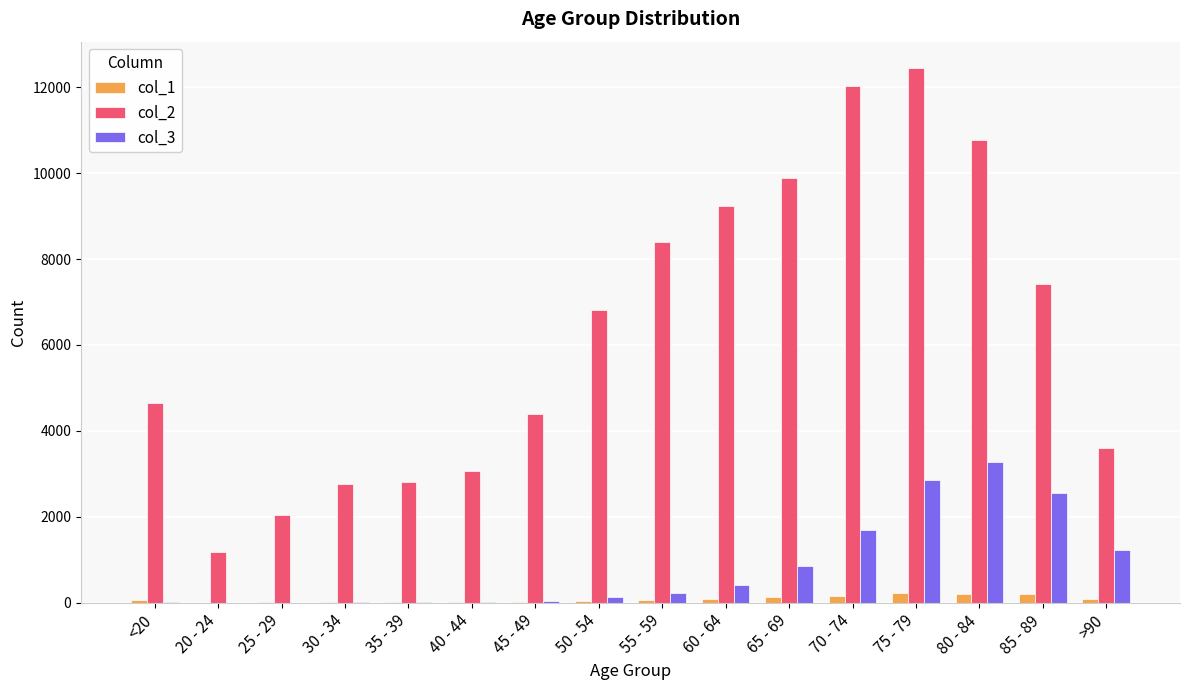

At which category is the sum across all series the highest?

75 - 79